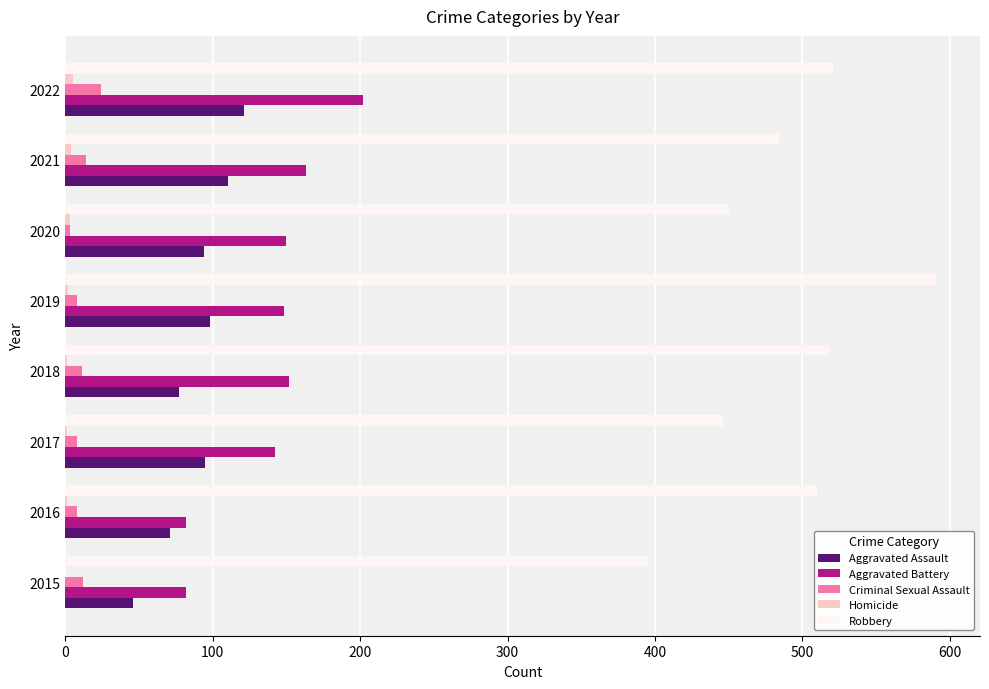

True or false: Aggravated Assault has a value of 26 at 2016.

False